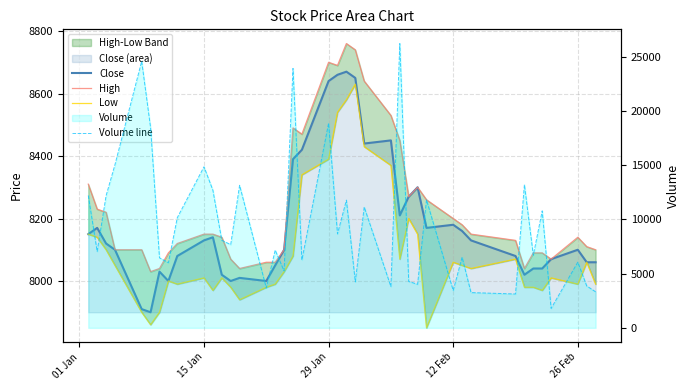

True or false: Low and High intersect in this chart.

False